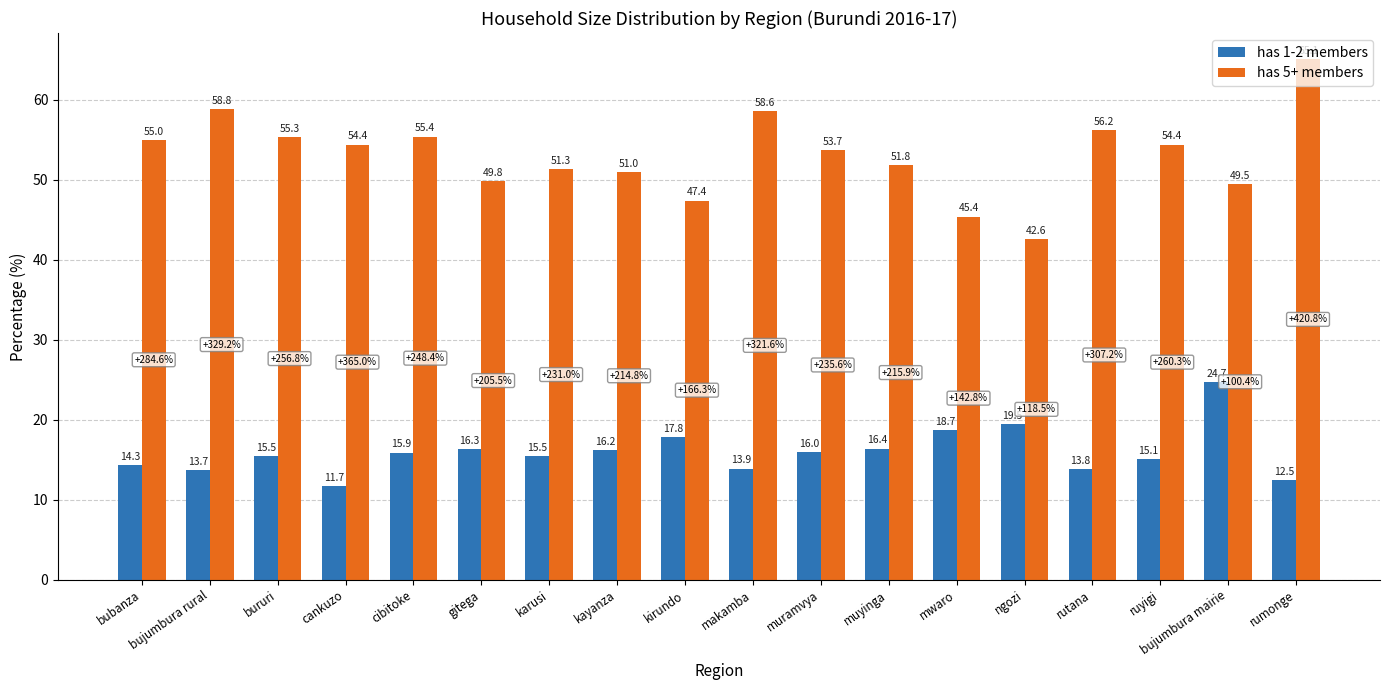

Reading left to right, what are all the values shown in this chart?

has 1-2 members: bubanza=14.3	bujumbura rural=13.7	bururi=15.5	cankuzo=11.7	cibitoke=15.9	gitega=16.3	karusi=15.5	kayanza=16.2	kirundo=17.8	makamba=13.9	muramvya=16.0	muyinga=16.4	mwaro=18.7	ngozi=19.5	rutana=13.8	ruyigi=15.1	bujumbura mairie=24.7	rumonge=12.5
has 5+ members: bubanza=55.0	bujumbura rural=58.8	bururi=55.3	cankuzo=54.4	cibitoke=55.4	gitega=49.8	karusi=51.3	kayanza=51.0	kirundo=47.4	makamba=58.6	muramvya=53.7	muyinga=51.8	mwaro=45.4	ngozi=42.6	rutana=56.2	ruyigi=54.4	bujumbura mairie=49.5	rumonge=65.1